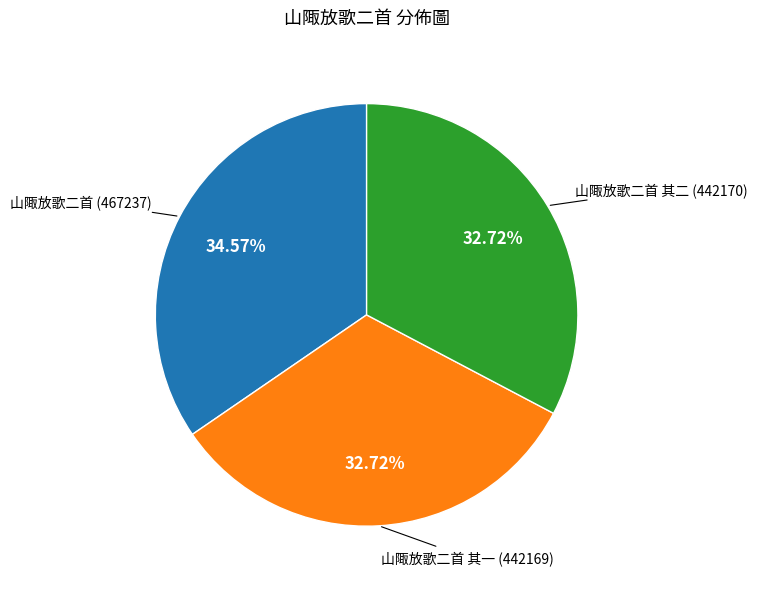

Is 山陬放歌二首 the majority of the pie?

No